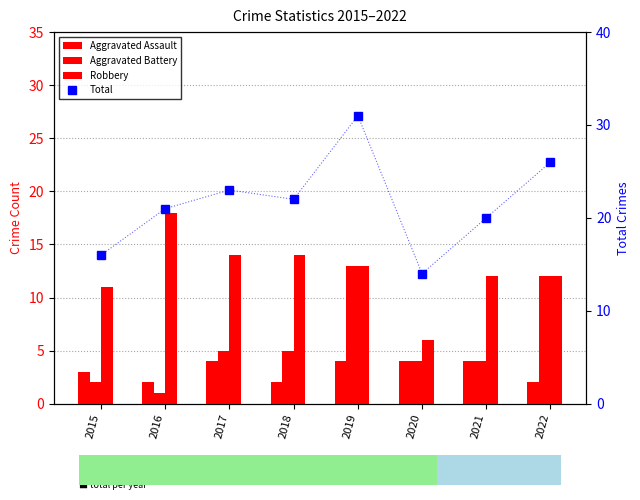

Which series has the widest spread of values?

Total